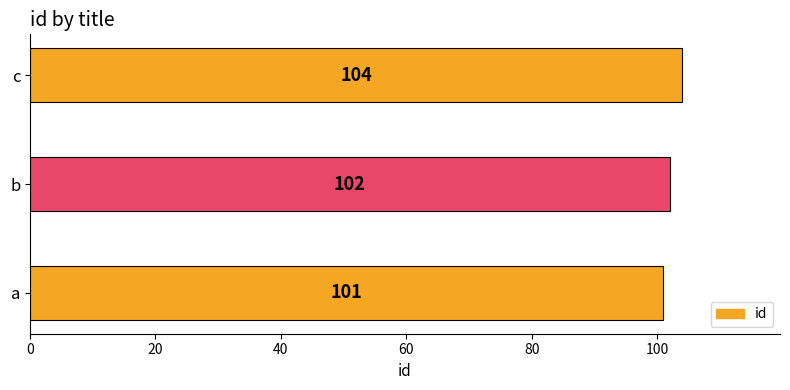

Approximately how many times larger is the value at b compared to a?

1.0